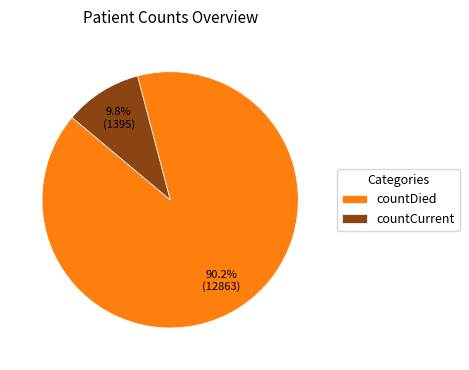

To the nearest percent, what portion does countCurrent represent?

10%